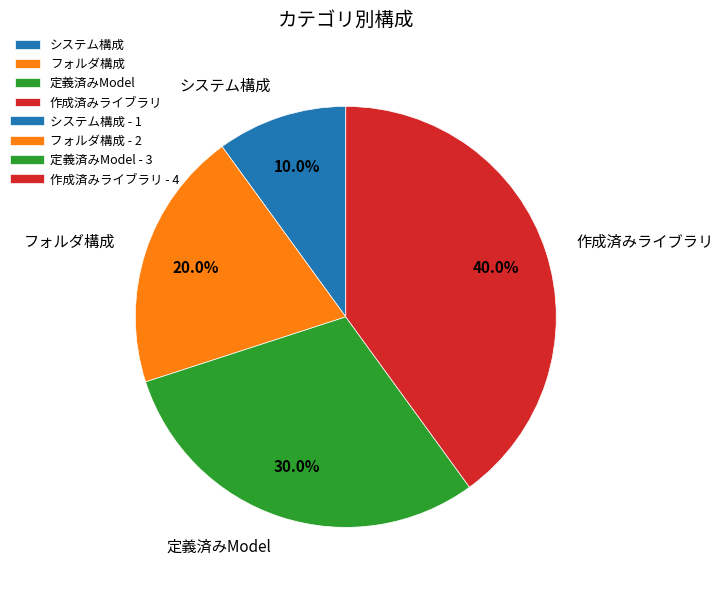

The 作成済みライブラリ slice represents 54% of the pie. True or false?

False